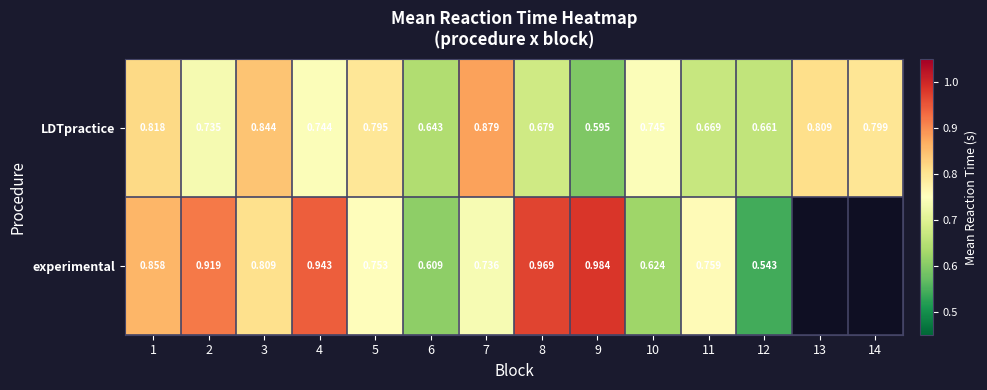

Is the value of LDTpractice at 12 greater than the value of experimental at 7?

No